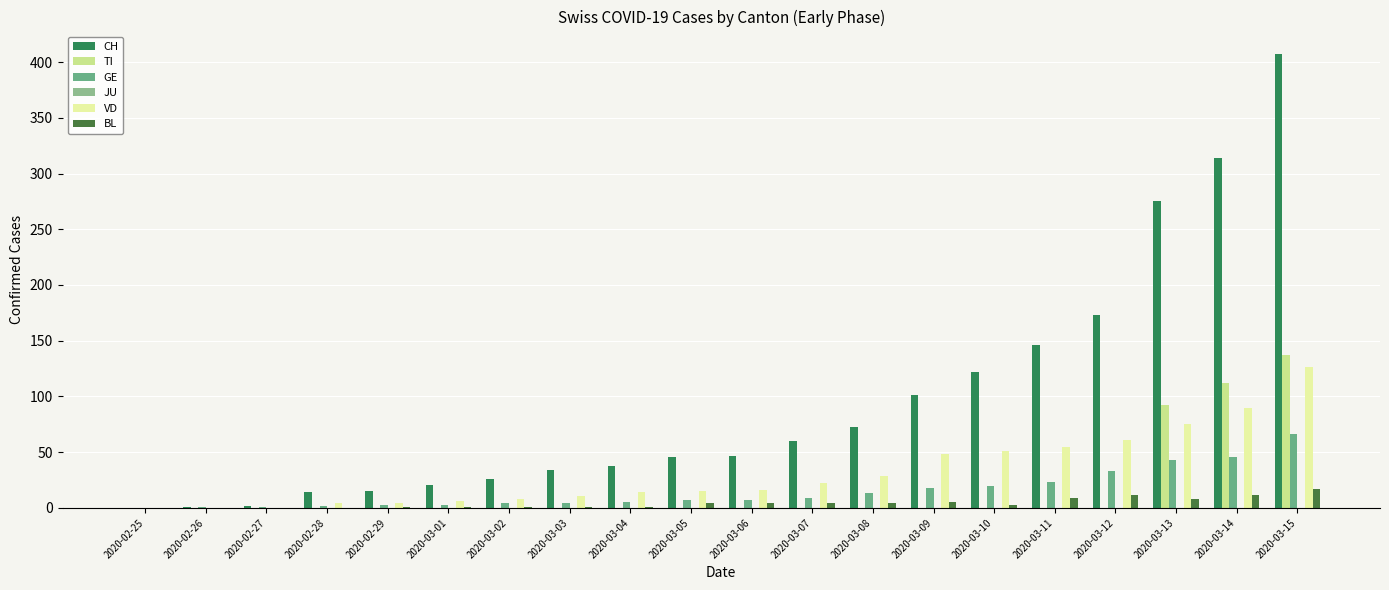

Reading right to left, extract all data points from this chart.

CH: 2020-03-15=407	2020-03-14=314	2020-03-13=275	2020-03-12=173	2020-03-11=146	2020-03-10=122	2020-03-09=101	2020-03-08=73	2020-03-07=60	2020-03-06=47	2020-03-05=46	2020-03-04=38	2020-03-03=34	2020-03-02=26	2020-03-01=21	2020-02-29=15	2020-02-28=14	2020-02-27=2	2020-02-26=1	2020-02-25=0
TI: 2020-03-15=137	2020-03-14=112	2020-03-13=92	2020-03-12=0	2020-03-11=0	2020-03-10=0	2020-03-09=0	2020-03-08=0	2020-03-07=0	2020-03-06=0	2020-03-05=0	2020-03-04=0	2020-03-03=0	2020-03-02=0	2020-03-01=0	2020-02-29=0	2020-02-28=0	2020-02-27=0	2020-02-26=0	2020-02-25=0
GE: 2020-03-15=66	2020-03-14=46	2020-03-13=43	2020-03-12=33	2020-03-11=23	2020-03-10=20	2020-03-09=18	2020-03-08=13	2020-03-07=9	2020-03-06=7	2020-03-05=7	2020-03-04=5	2020-03-03=4	2020-03-02=4	2020-03-01=3	2020-02-29=3	2020-02-28=2	2020-02-27=1	2020-02-26=1	2020-02-25=0
JU: 2020-03-15=0	2020-03-14=0	2020-03-13=0	2020-03-12=0	2020-03-11=0	2020-03-10=0	2020-03-09=0	2020-03-08=0	2020-03-07=0	2020-03-06=0	2020-03-05=0	2020-03-04=0	2020-03-03=0	2020-03-02=0	2020-03-01=0	2020-02-29=0	2020-02-28=0	2020-02-27=0	2020-02-26=0	2020-02-25=0
VD: 2020-03-15=126	2020-03-14=90	2020-03-13=75	2020-03-12=61	2020-03-11=55	2020-03-10=51	2020-03-09=48	2020-03-08=29	2020-03-07=22	2020-03-06=16	2020-03-05=15	2020-03-04=14	2020-03-03=11	2020-03-02=8	2020-03-01=6	2020-02-29=4	2020-02-28=4	2020-02-27=0	2020-02-26=0	2020-02-25=0
BL: 2020-03-15=17	2020-03-14=12	2020-03-13=8	2020-03-12=12	2020-03-11=9	2020-03-10=3	2020-03-09=5	2020-03-08=4	2020-03-07=4	2020-03-06=4	2020-03-05=4	2020-03-04=1	2020-03-03=1	2020-03-02=1	2020-03-01=1	2020-02-29=1	2020-02-28=0	2020-02-27=0	2020-02-26=0	2020-02-25=0